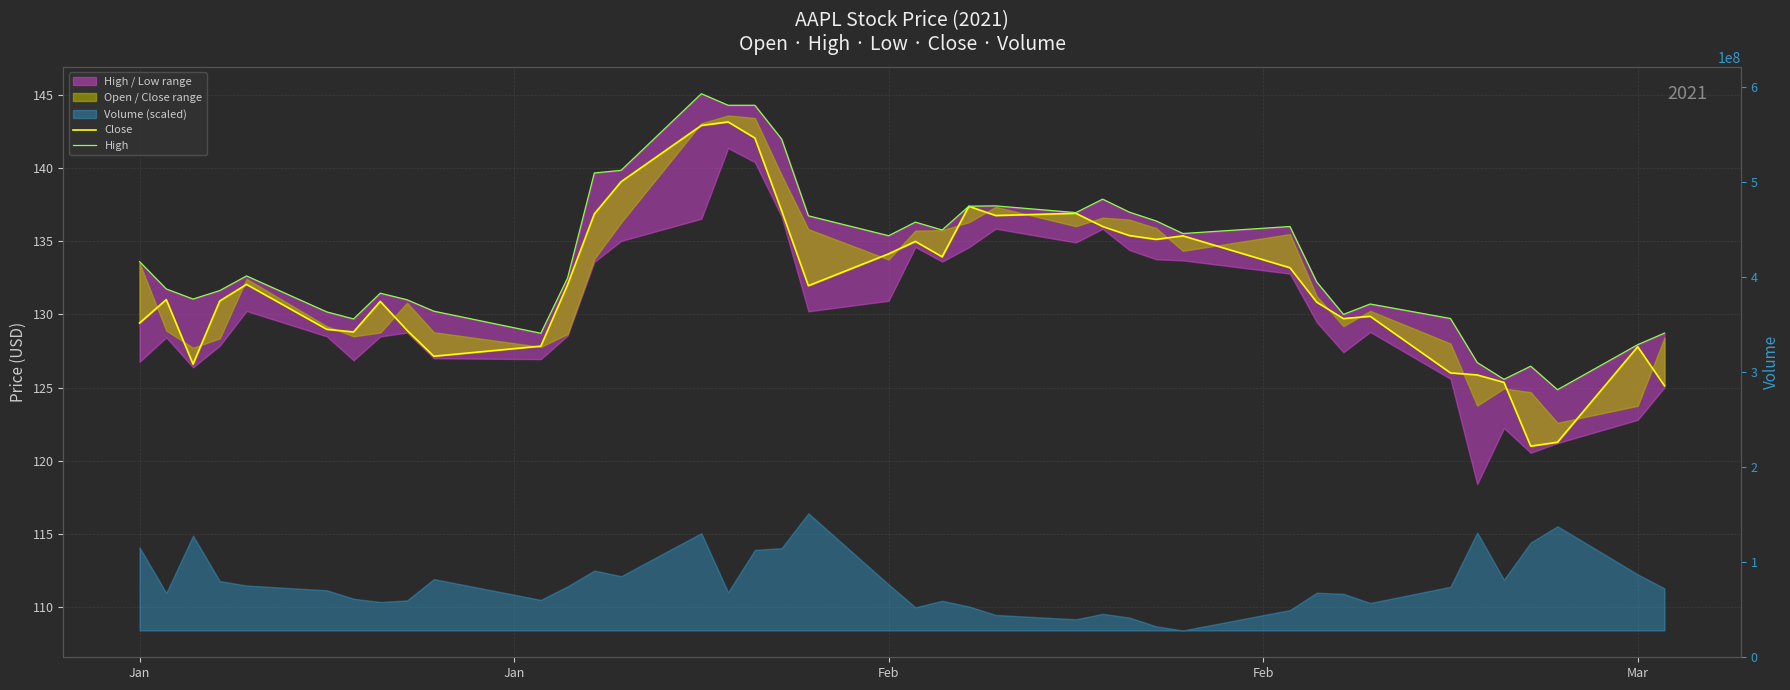

What is the average value of the High series?

133.8